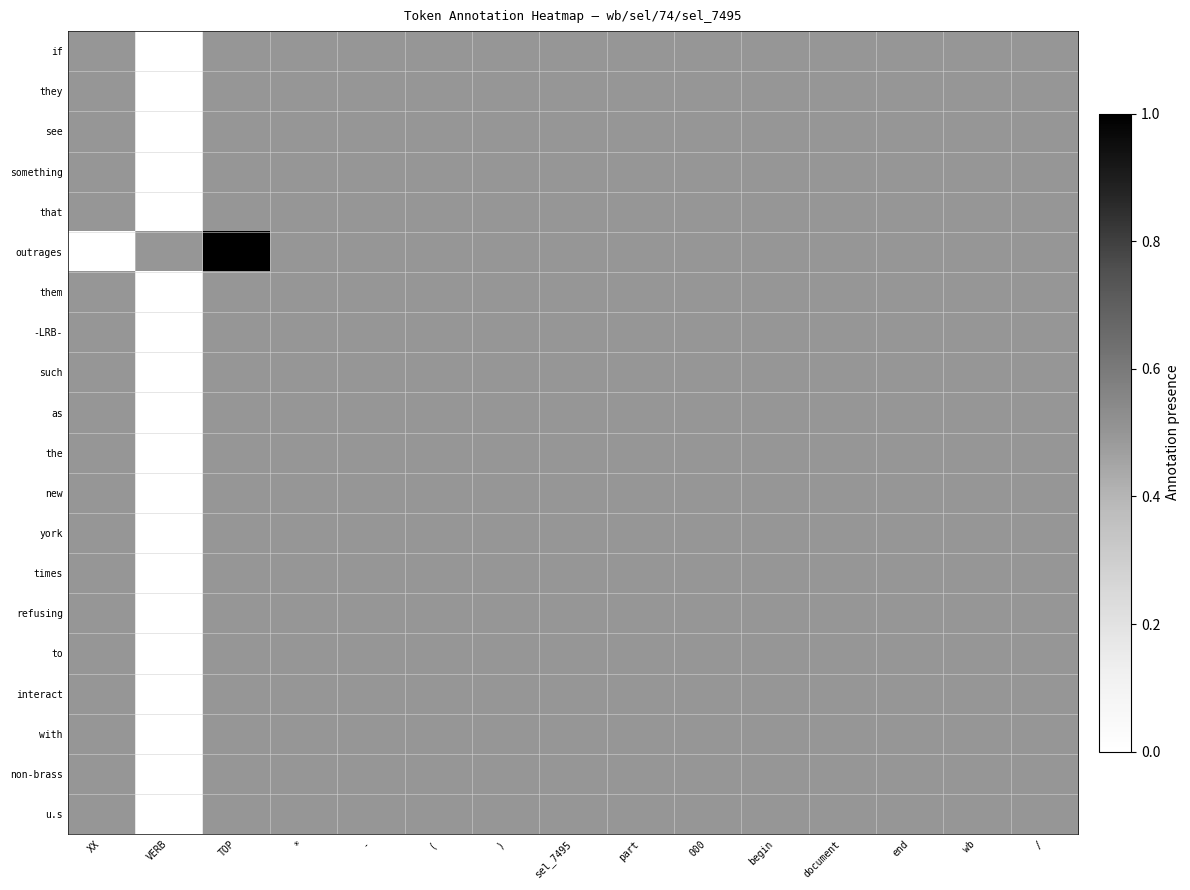

Rank the categories by as value from lowest to highest.

VERB, XX, TOP, *, -, (, ), sel_7495, part, 000, begin, document, end, wb, /